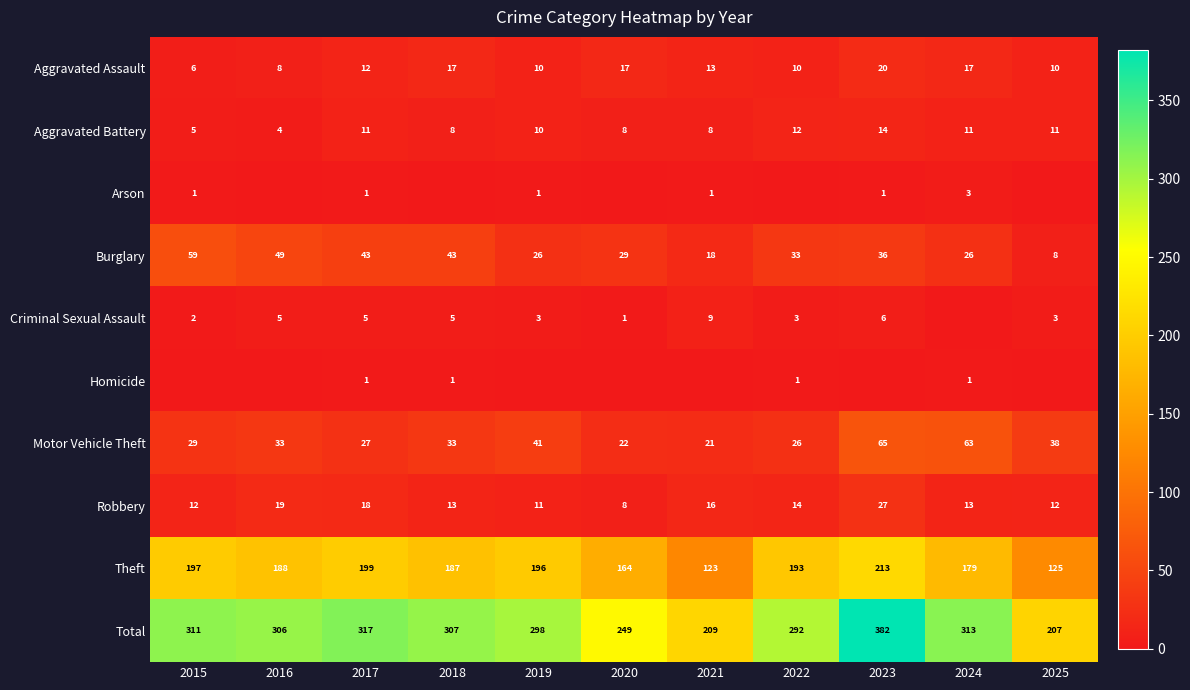

True or false: Robbery has a value of 13 at 2024.

True